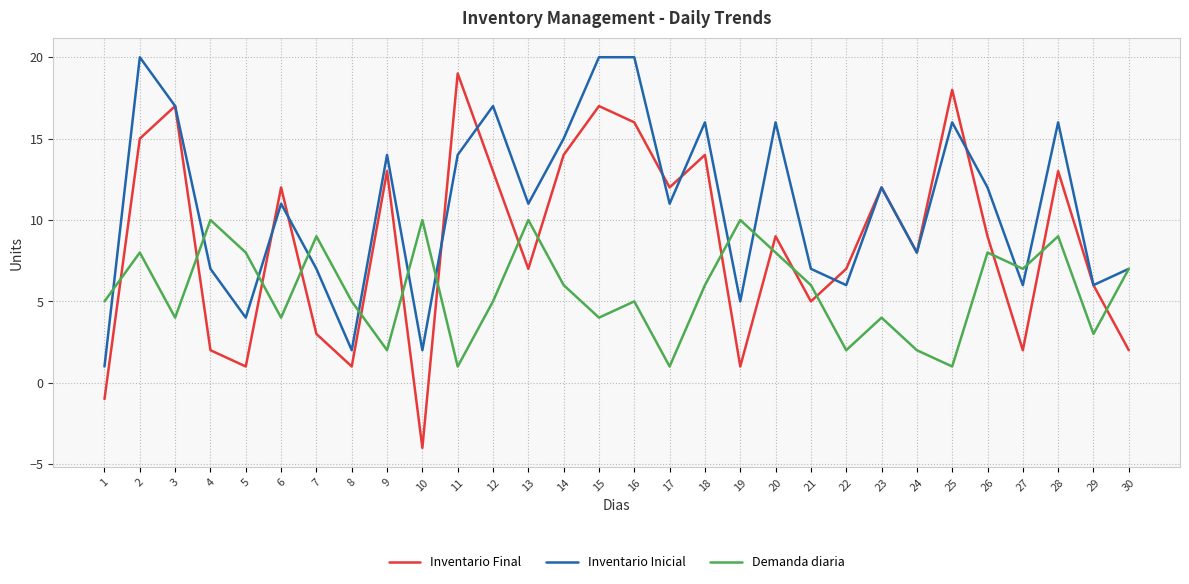

Rank the series by their maximum value, from lowest to highest.

Demanda diaria, Inventario Final, Inventario Inicial